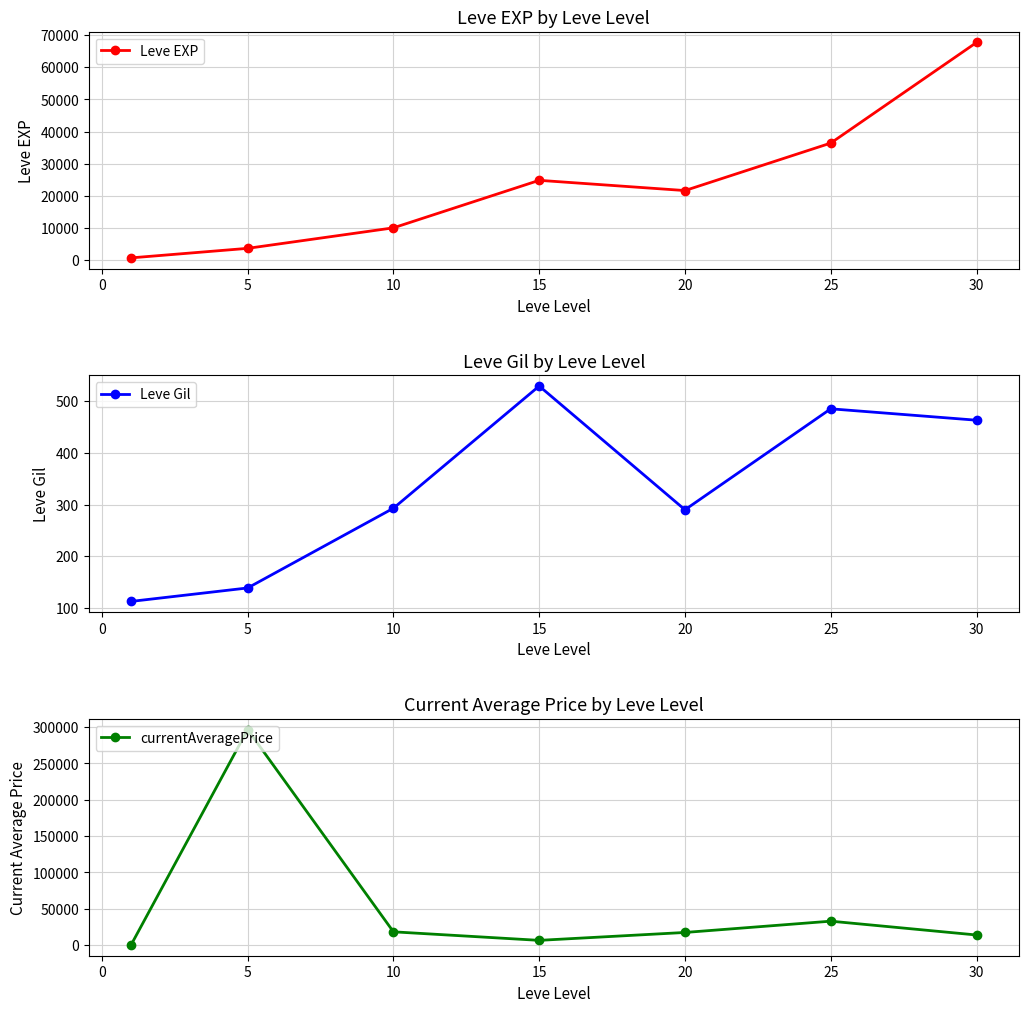

What is the sum of the Leve EXP values at 10 and 15?

34780